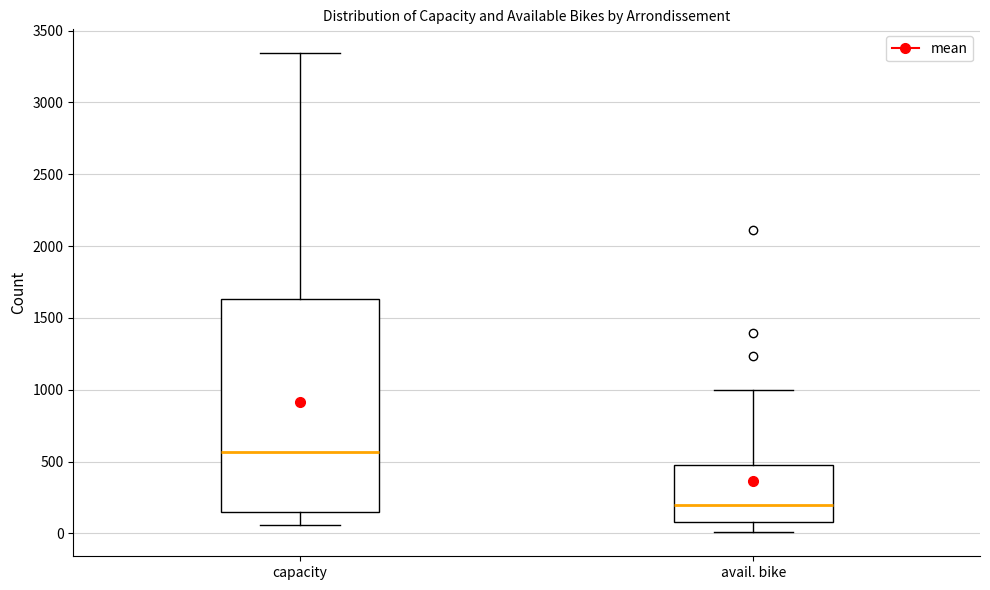

Reading left to right, read every box against the y-axis: the position of its median line, the range the box covers, and the ends of its whiskers. The values are not printed on the chart, so give them approximately, as read against the axis.

capacity: median 550, box 150 to 1650, whiskers 50 to 3350
avail. bike: median 200, box 100 to 450, whiskers 0 to 1000